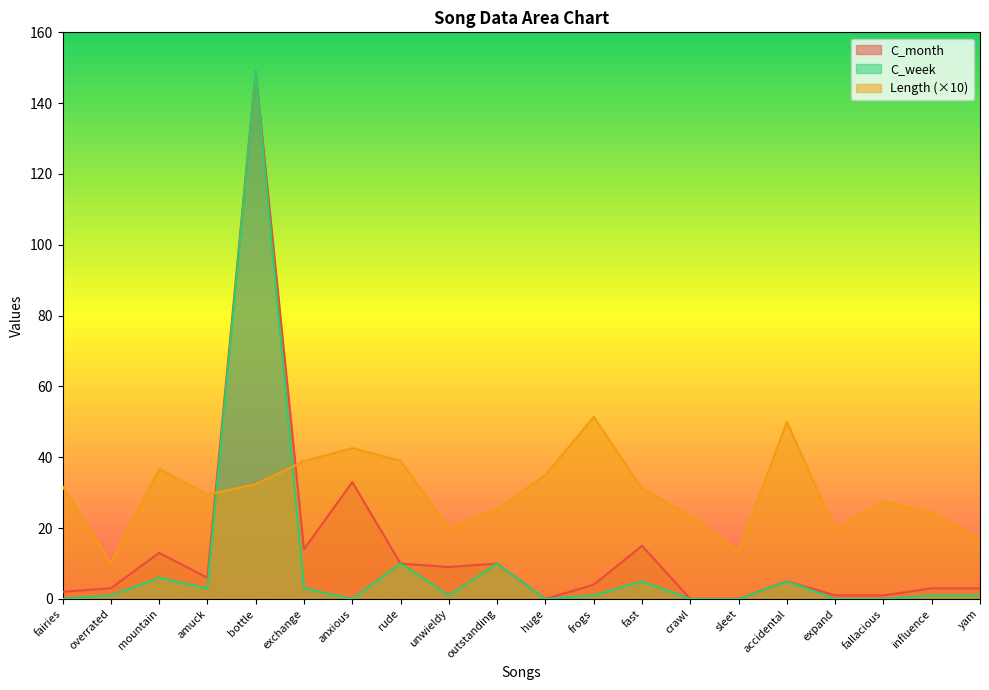

Which series ends up on top after the final intersection of Length and C_week?

Length